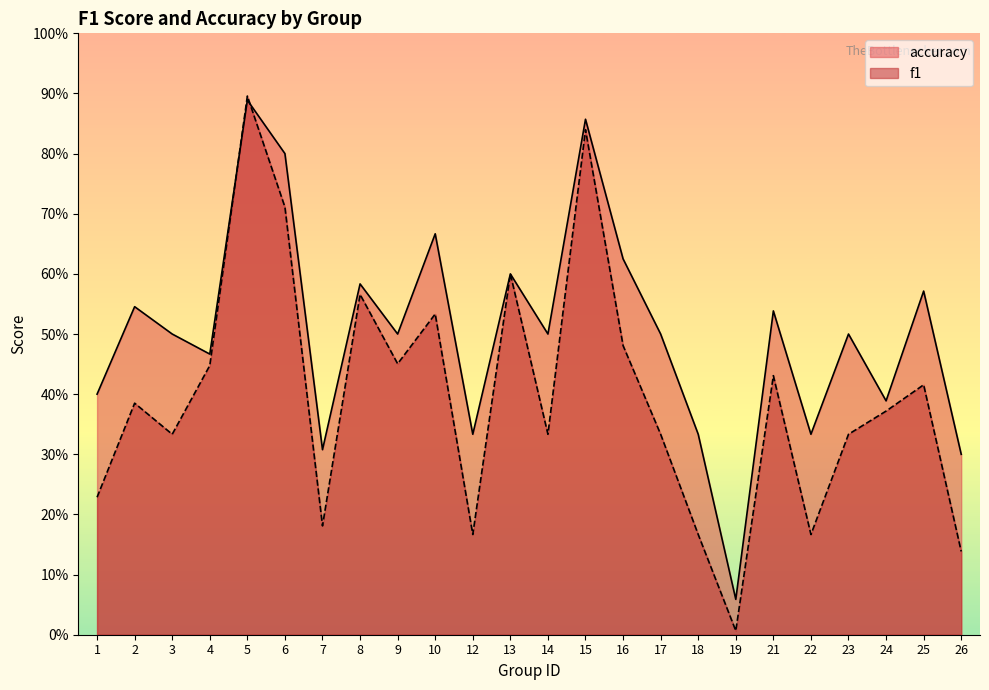

What is the difference between the second highest and second lowest values in the f1 series?

0.7